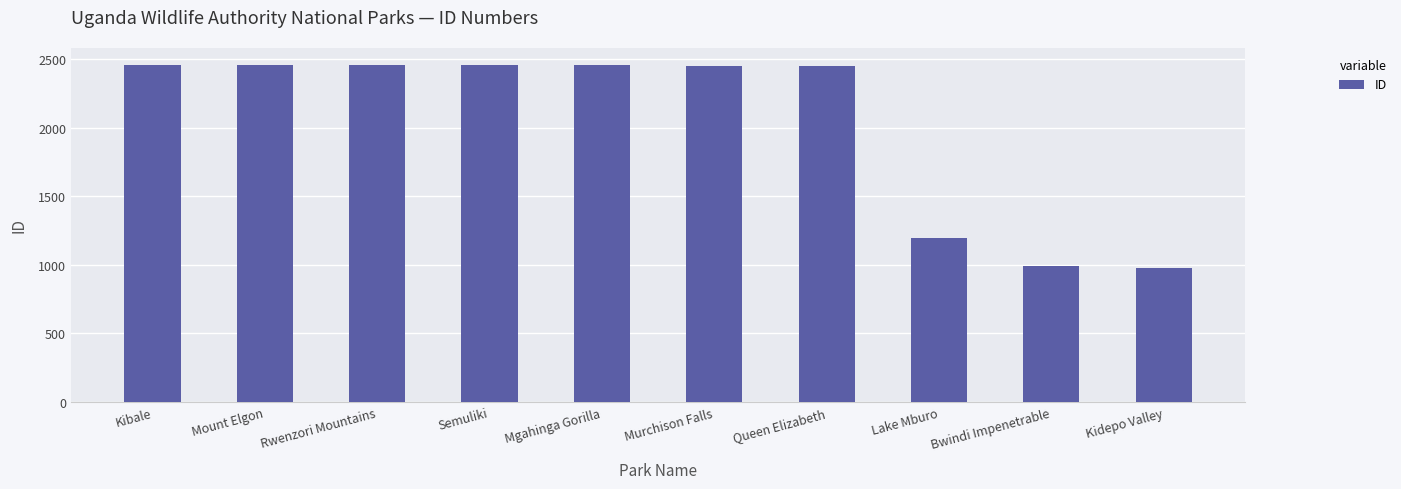

What is the greatest value displayed?

2458